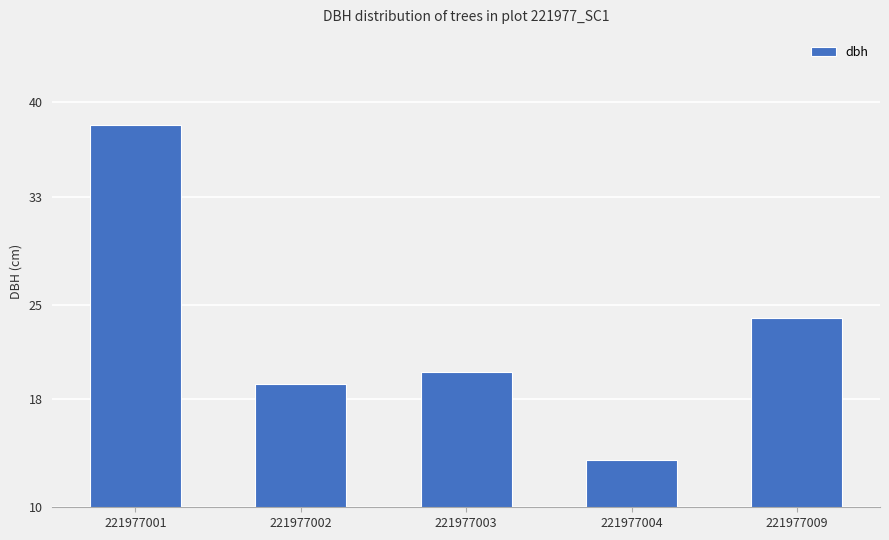

The value at 221977004 is 21.3. True or false?

False